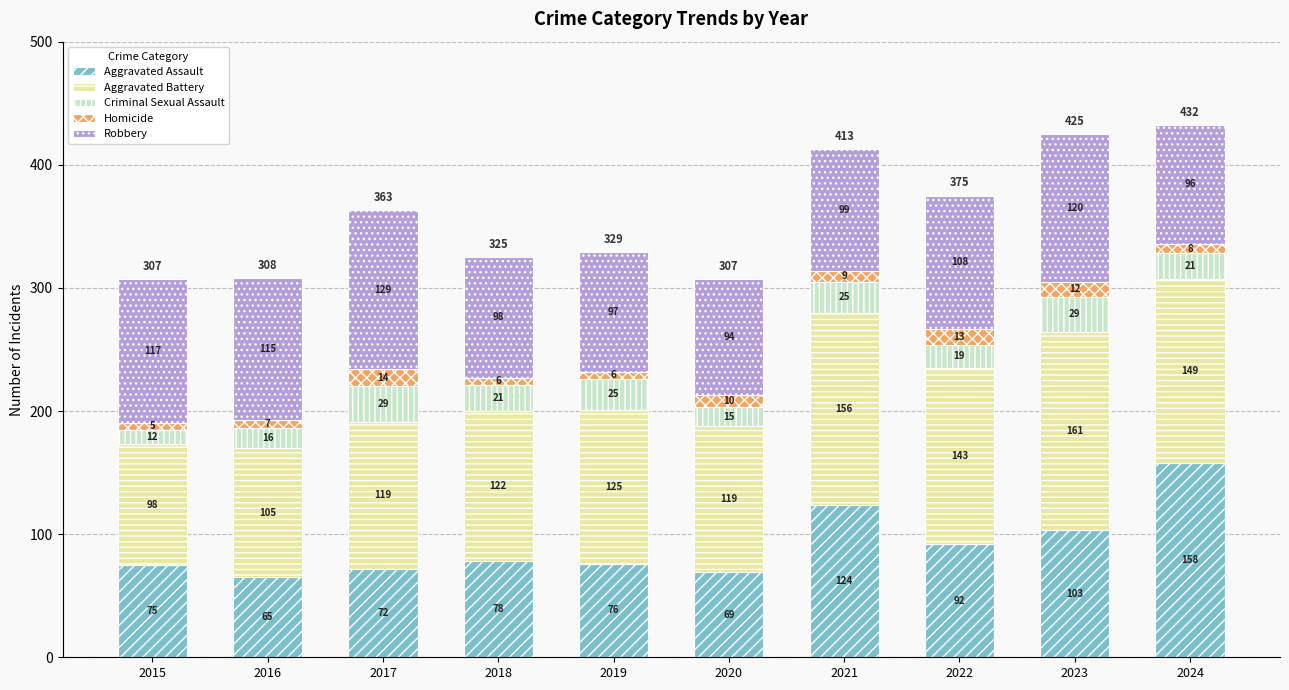

At which label does Aggravated Assault reach its peak?

2024